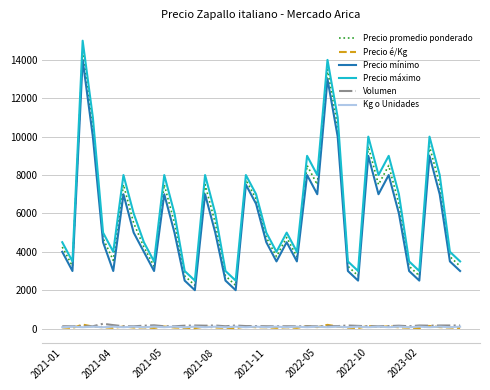

What is the minimum value for Precio máximo?

2500